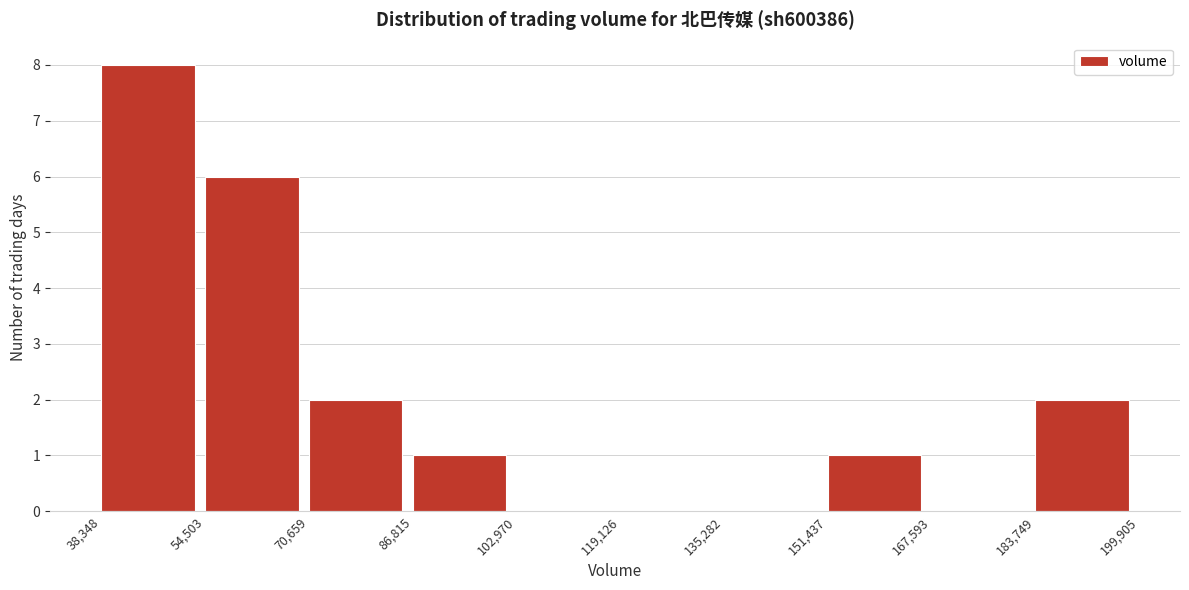

Reading left to right, list every bar in this chart as the range it spans on the x-axis followed by its height. The values are not printed on the chart, so give them approximately, as read against the axis.

38,348 to 54,503: 8
54,503 to 70,659: 6
70,659 to 86,815: 2
86,815 to 102,970: 1
102,970 to 119,126: 0
119,126 to 135,282: 0
135,282 to 151,437: 0
151,437 to 167,593: 1
167,593 to 183,749: 0
183,749 to 199,905: 2